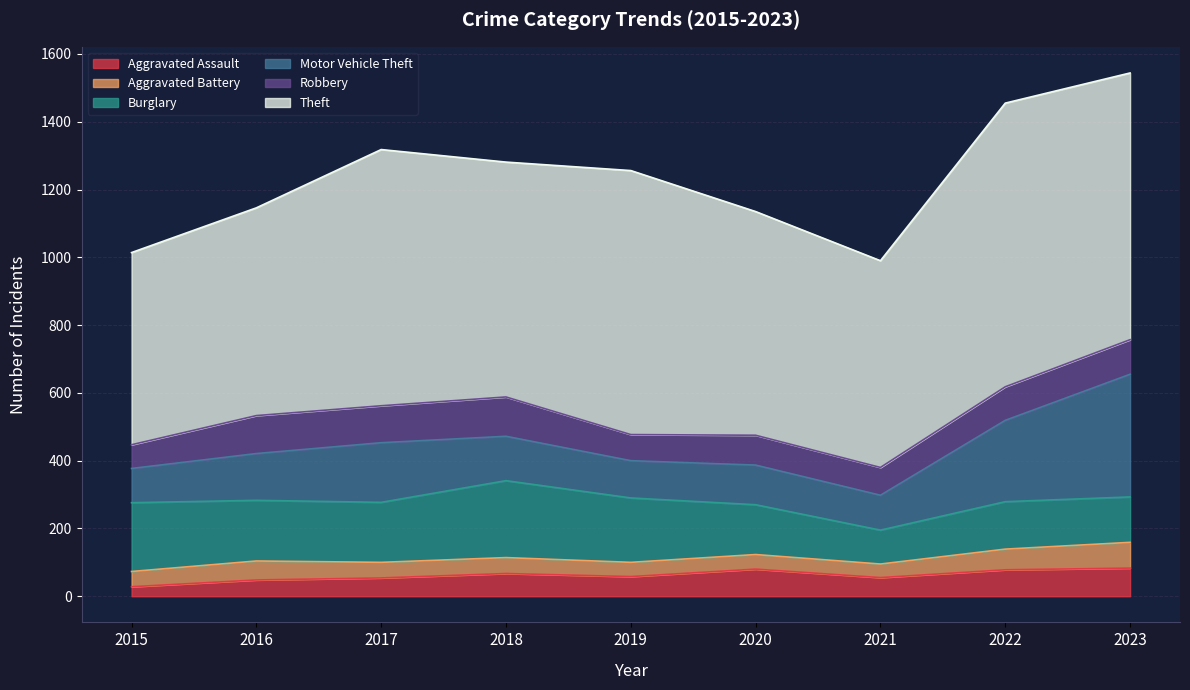

At 2020, list the series in order from smallest to largest.

Aggravated Battery, Aggravated Assault, Robbery, Motor Vehicle Theft, Burglary, Theft